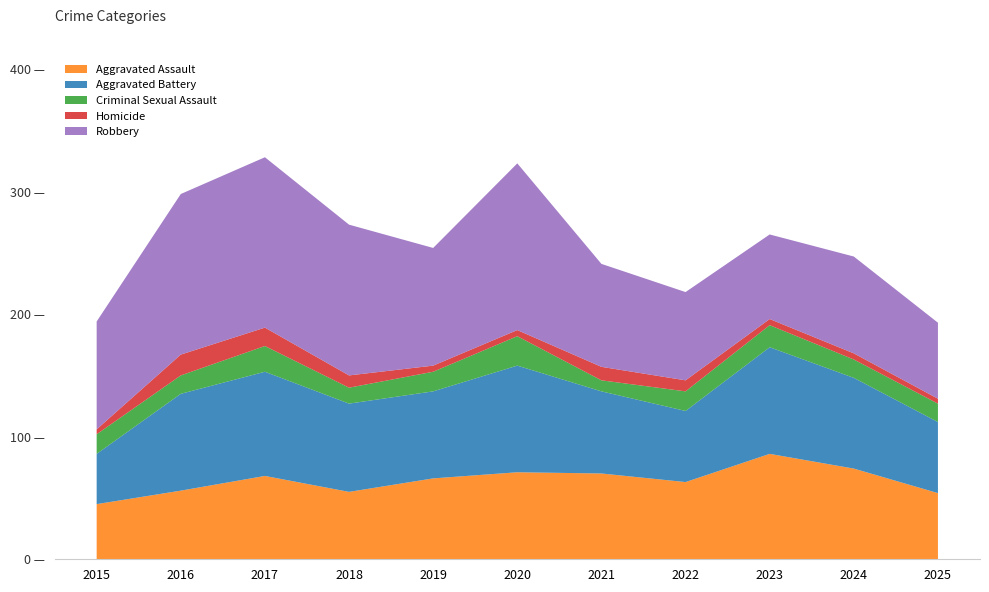

Reading left to right, what are all the values shown in this chart?

Aggravated Assault: 45	56	68	55	66	71	70	63	86	74	54
Aggravated Battery: 41	79	85	72	71	87	67	58	87	74	58
Criminal Sexual Assault: 16	15	21	13	16	24	9	16	18	15	15
Homicide: 4	17	15	10	5	5	11	9	5	5	4
Robbery: 88	131	139	123	96	136	84	72	69	79	62